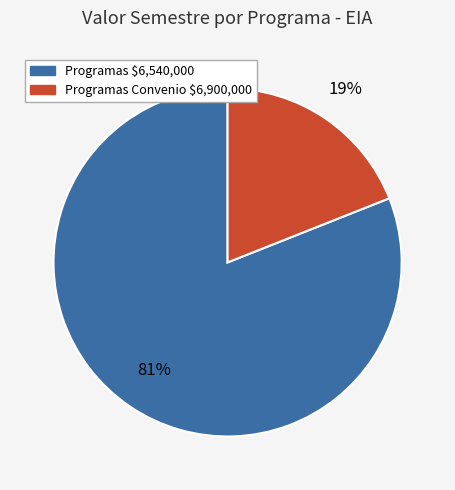

To the nearest percent, what is the average slice percentage?

50%